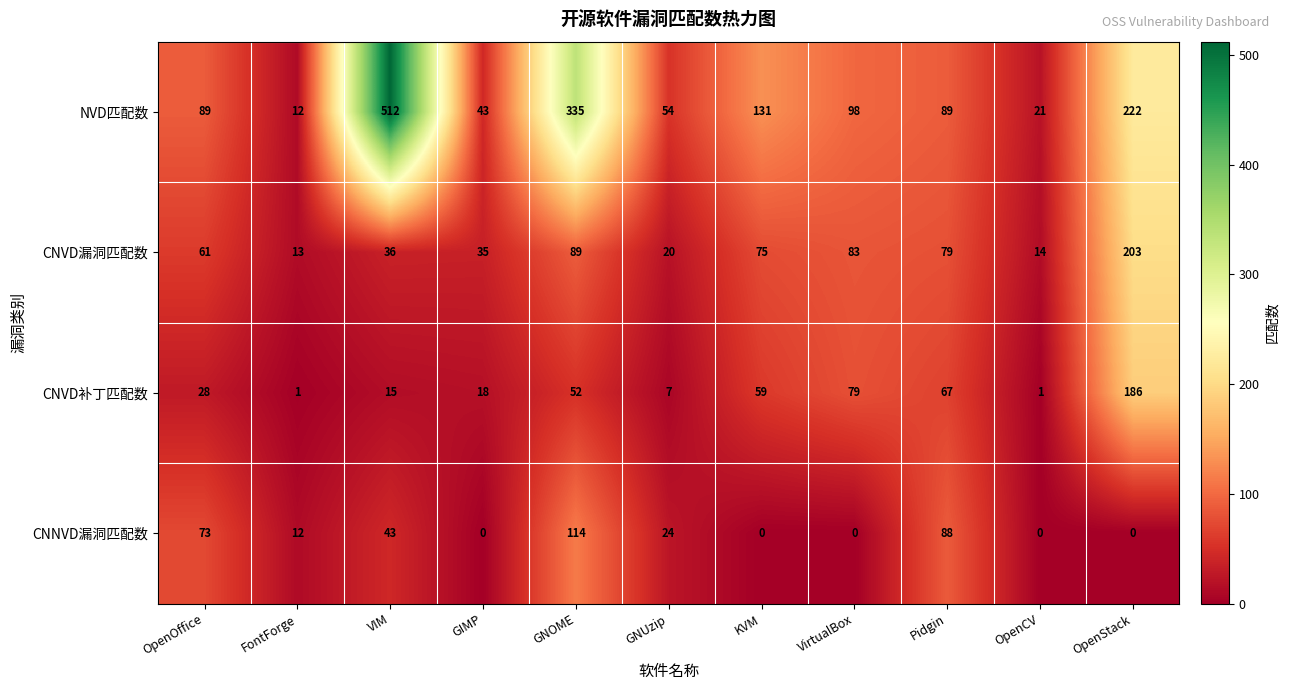

What is the difference between the highest and lowest values at GIMP?

43